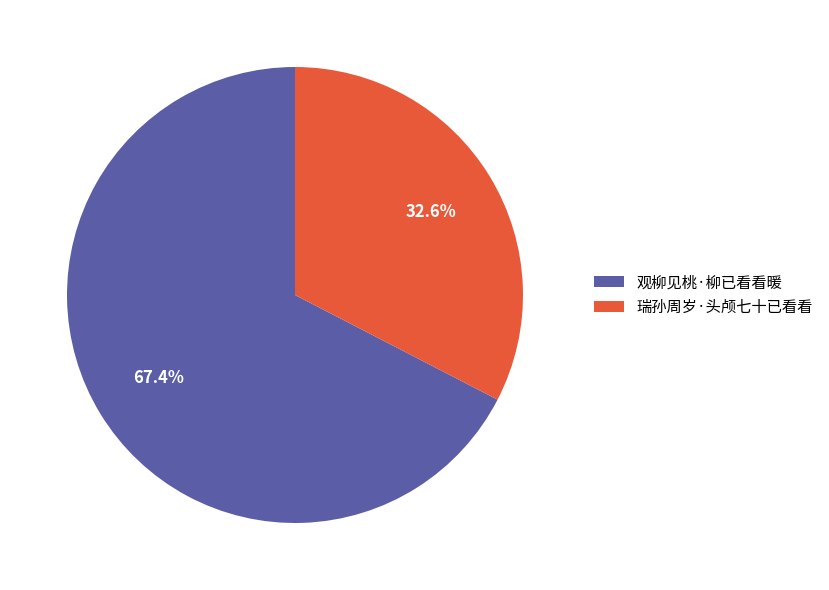

How many slices are in this pie chart?

2